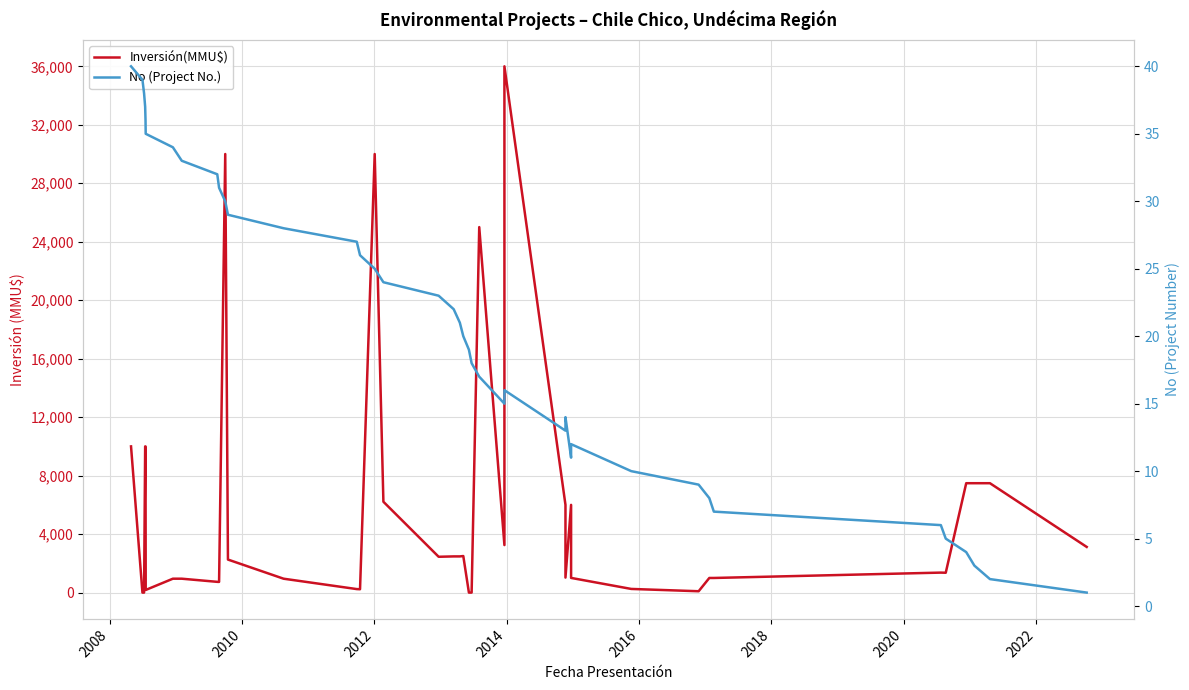

Does the chart display data point markers on the line(s)?

No